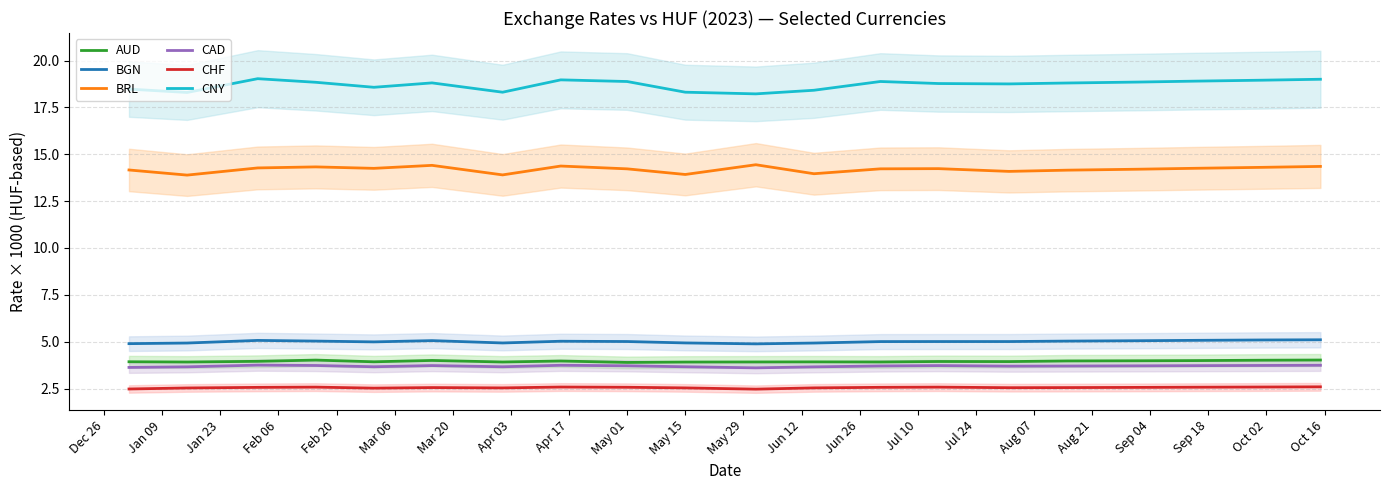

Does the chart display data point markers on the line(s)?

No